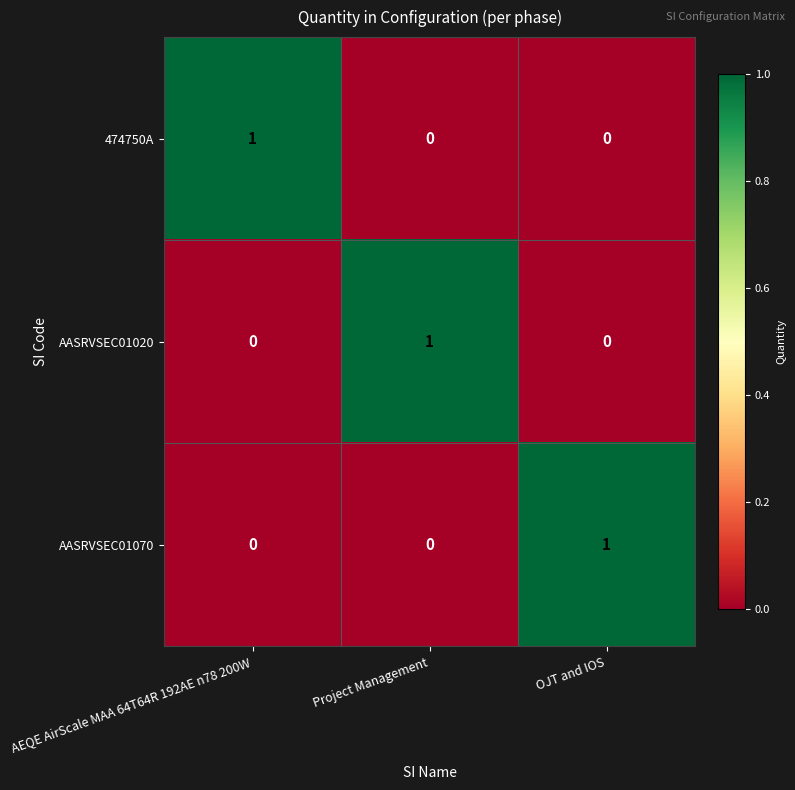

Count the number of data series in this chart.

3